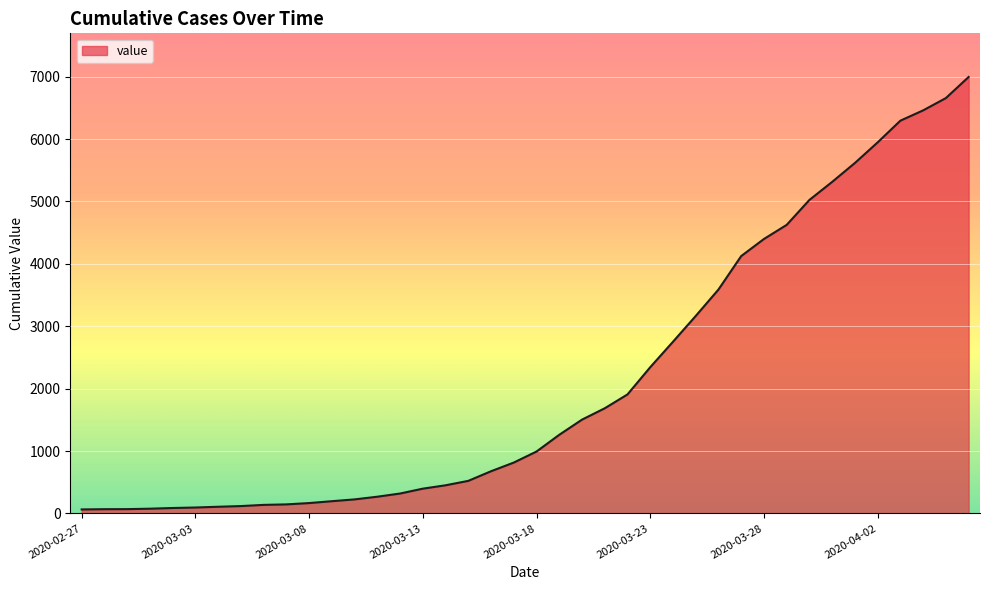

What is the maximum value shown in the chart?

6994